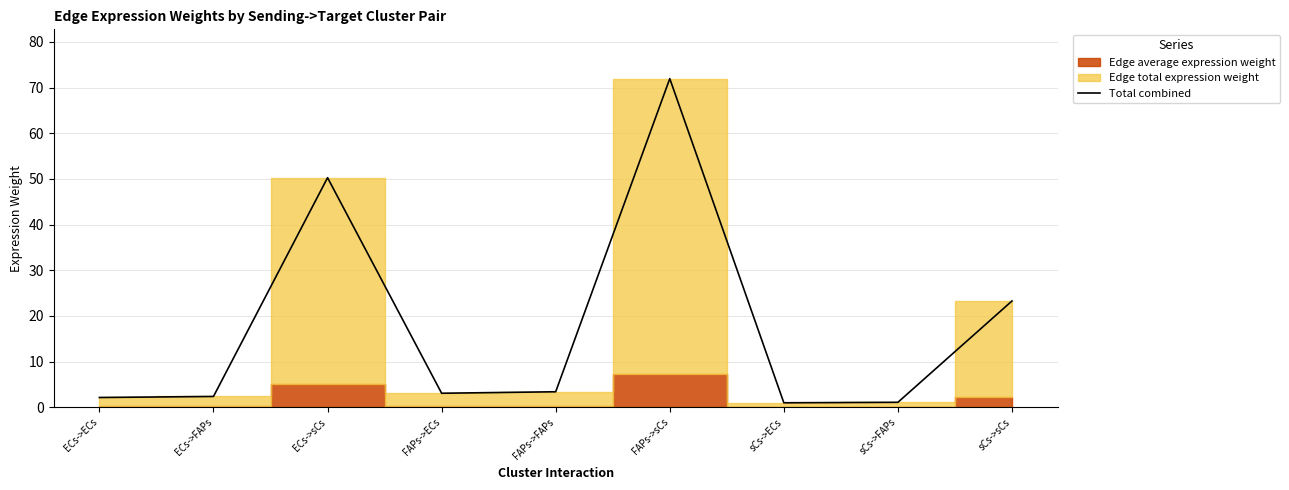

Does the chart have visible grid lines?

Yes